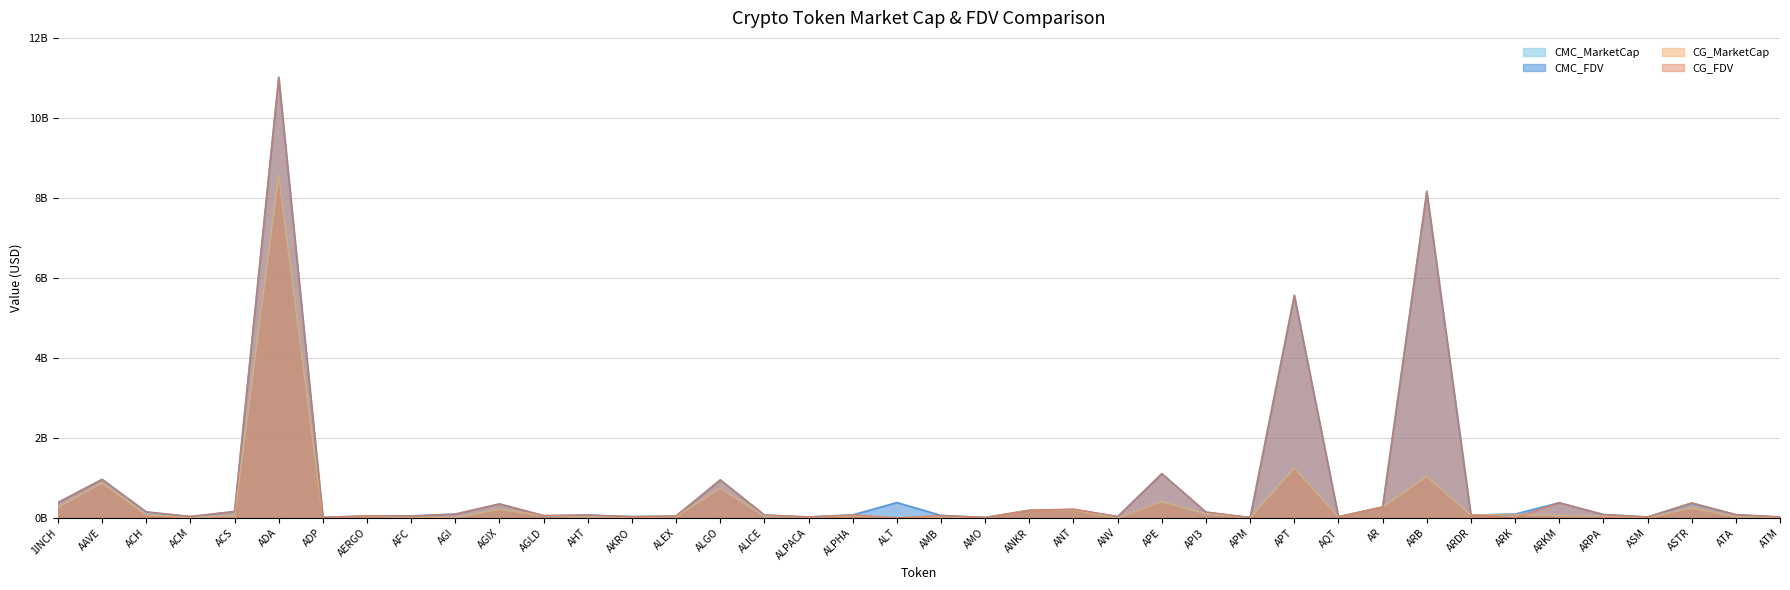

What is the average value of the CMC_MarketCap series?

0.4